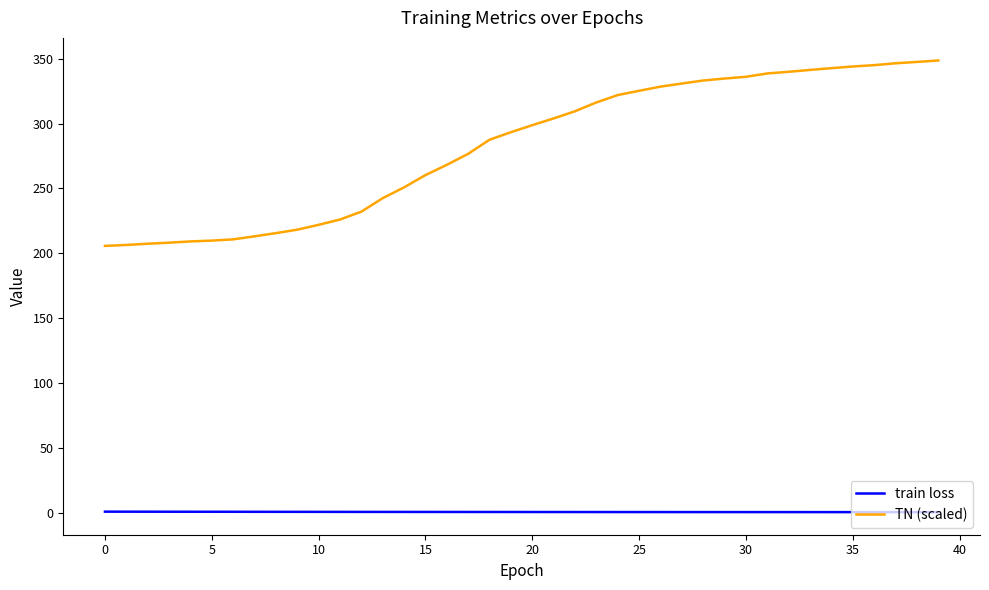

How many categories are shown in the chart?

40